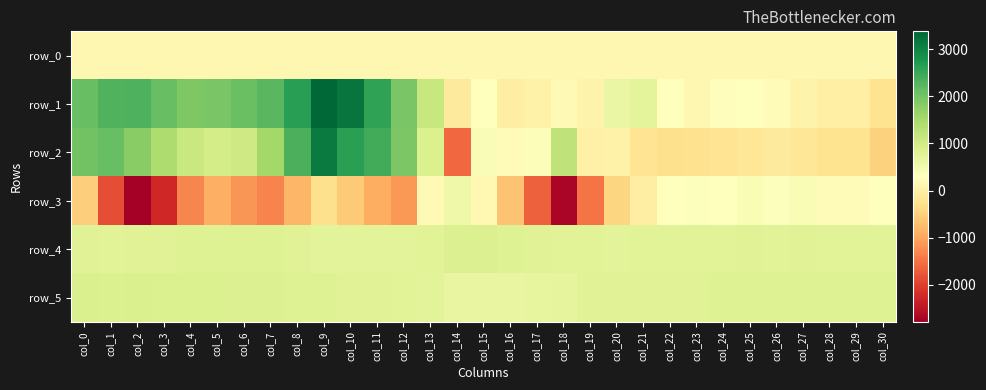

At which category does the chart reach its minimum across all series?

col_2